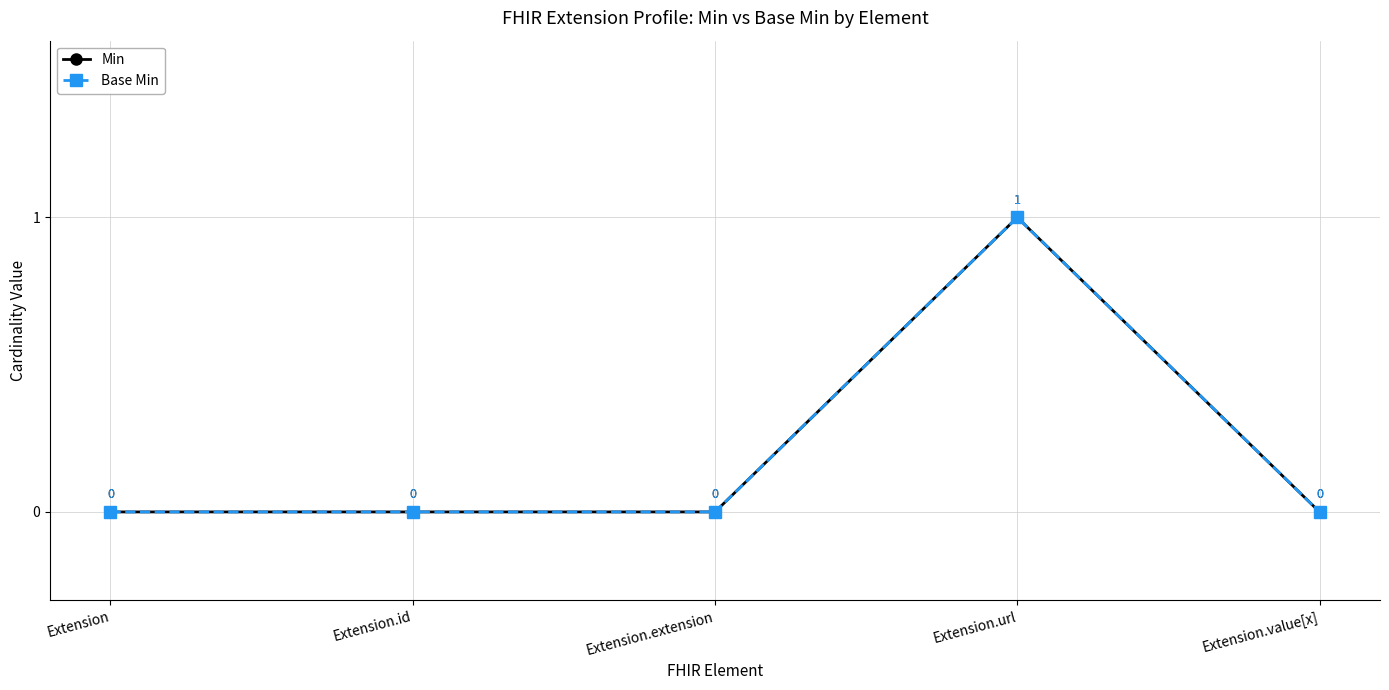

Reading left to right, what are all the values shown in this chart?

Min: Extension=0	Extension.id=0	Extension.extension=0	Extension.url=1	Extension.value[x]=0
Base Min: Extension=0	Extension.id=0	Extension.extension=0	Extension.url=1	Extension.value[x]=0